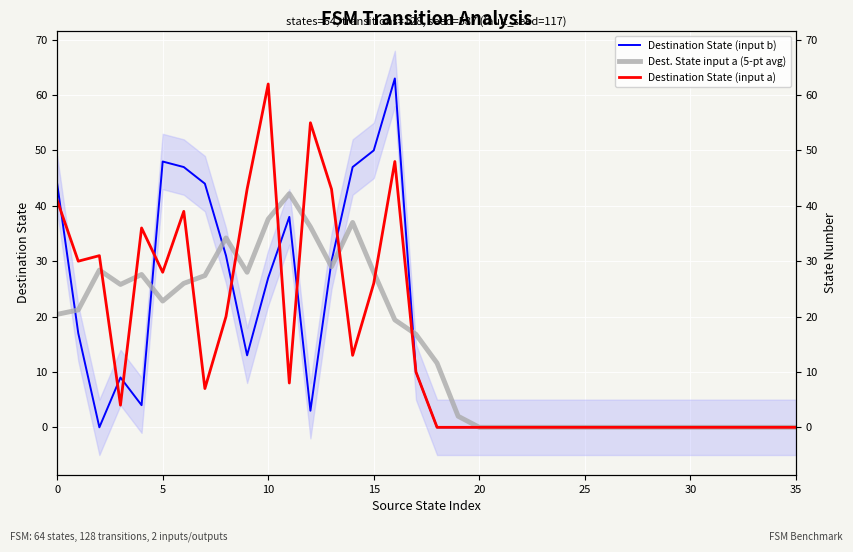

Count the number of data series in this chart.

3